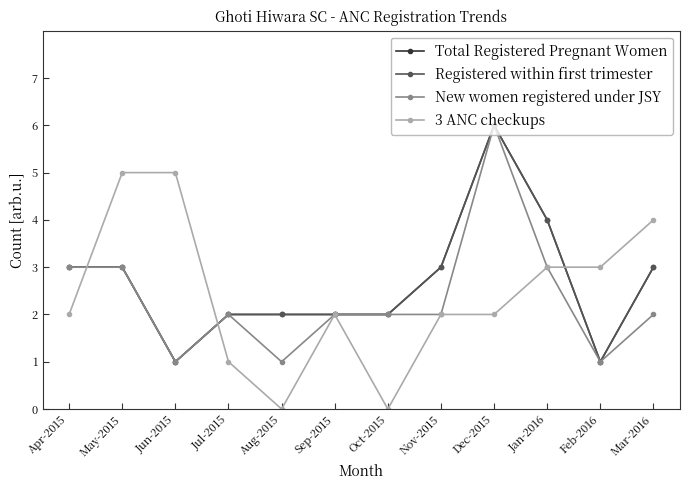

Is this an area chart (filled region under the line)?

No